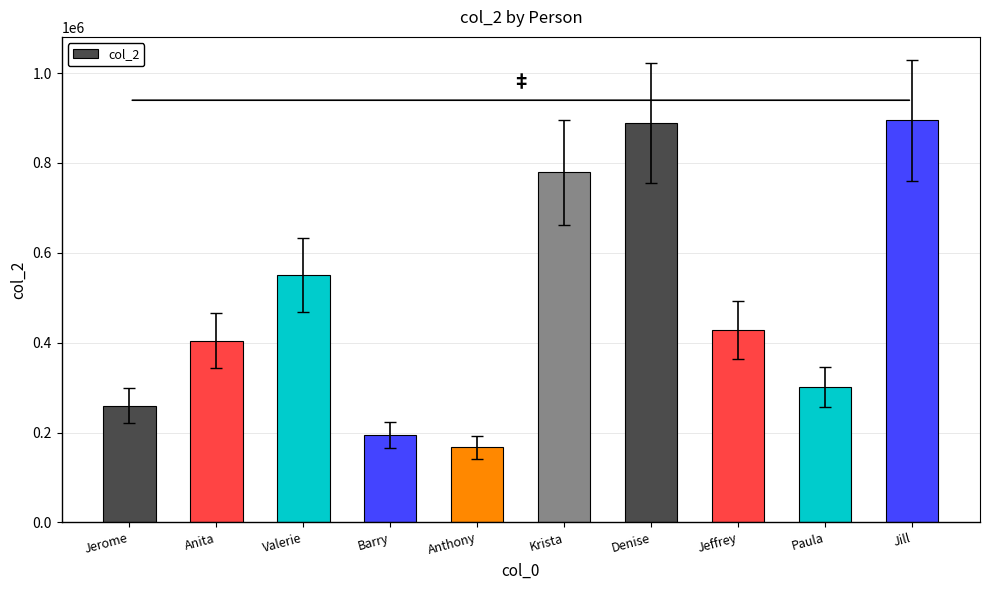

What is the difference between the maximum and minimum values?

727579.7